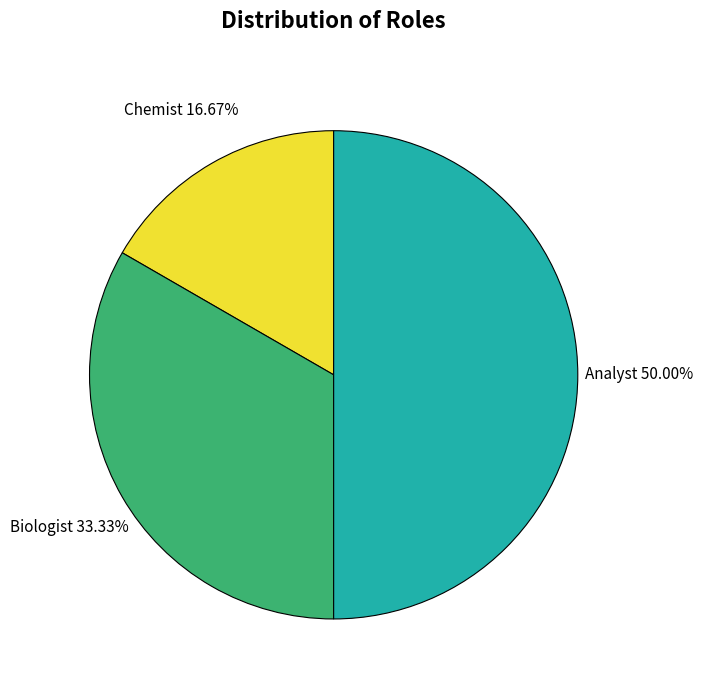

What portion of the pie excludes Chemist?

83.3%